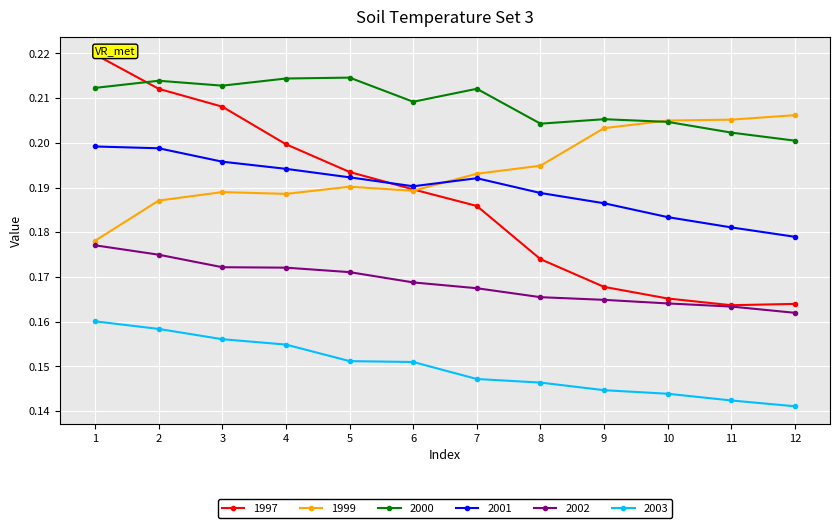

What is the total value across all series at 11?

1.1